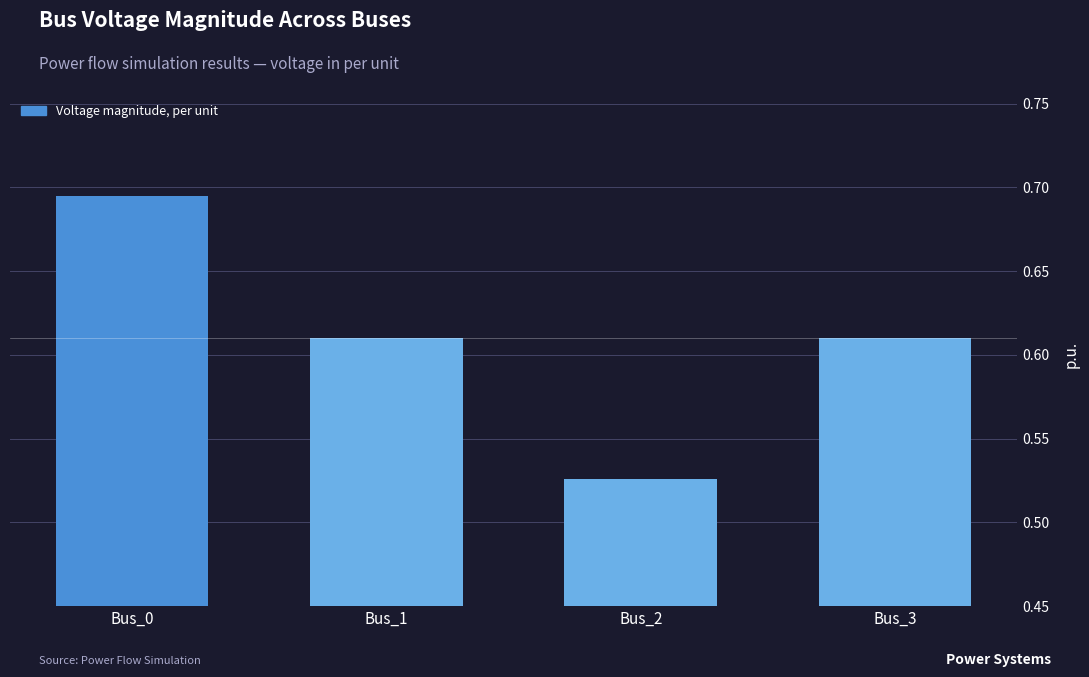

Which label corresponds to the smallest value in the chart?

Bus_2